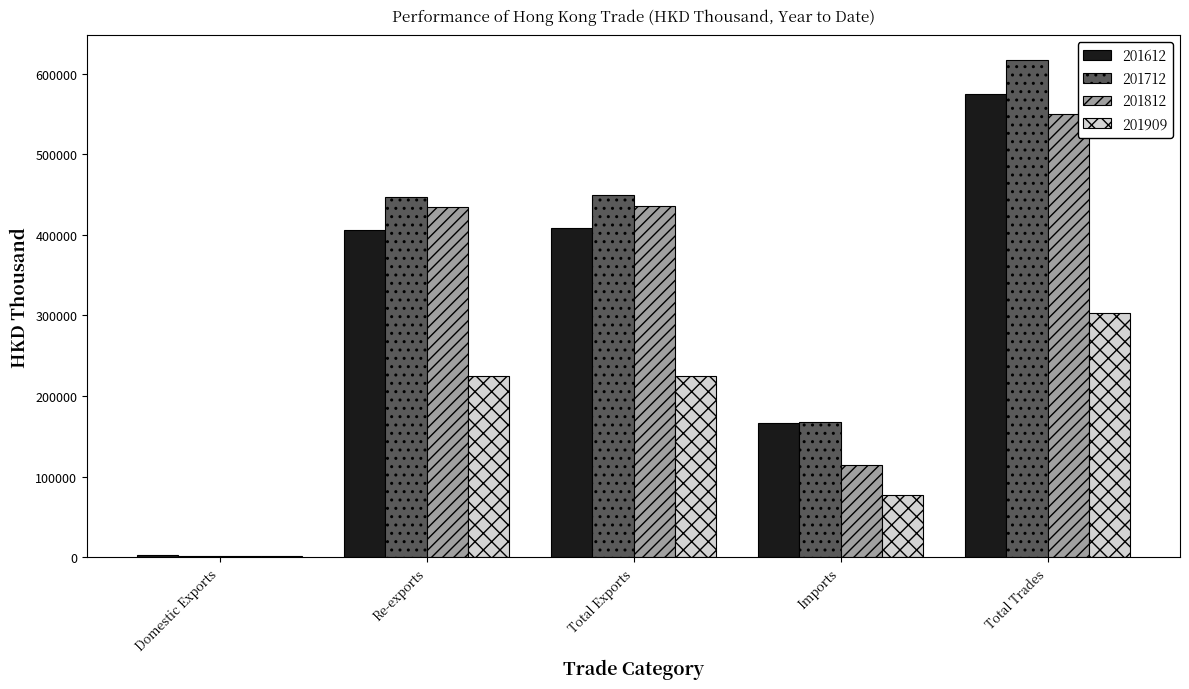

Which series has the widest spread of values?

201712